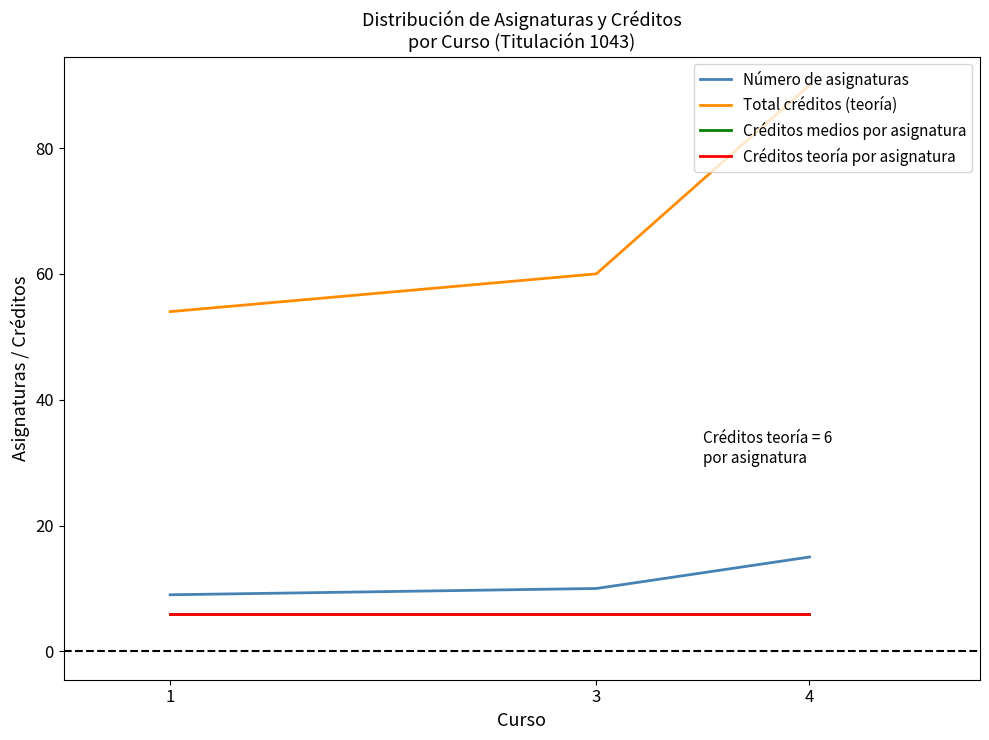

Reading left to right, list all the values displayed in this chart.

Número de asignaturas: 1=9	3=10	4=15
Total créditos (teoría): 1=54	3=60	4=90
Créditos medios por asignatura: 1=6	3=6	4=6
Créditos teoría por asignatura: 1=6	3=6	4=6